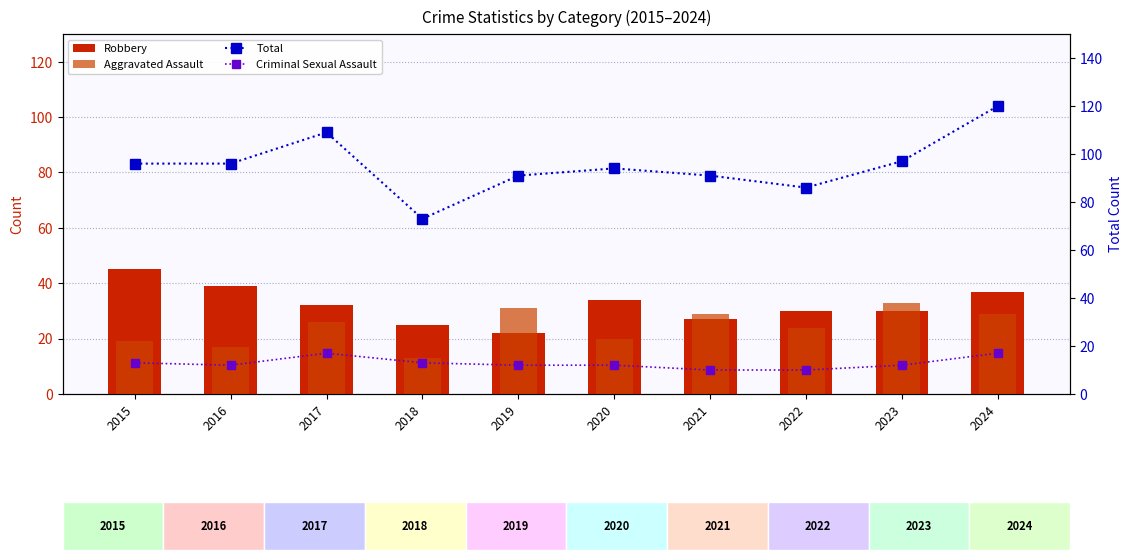

The value of Aggravated Assault at 2016 is 17. True or false?

True